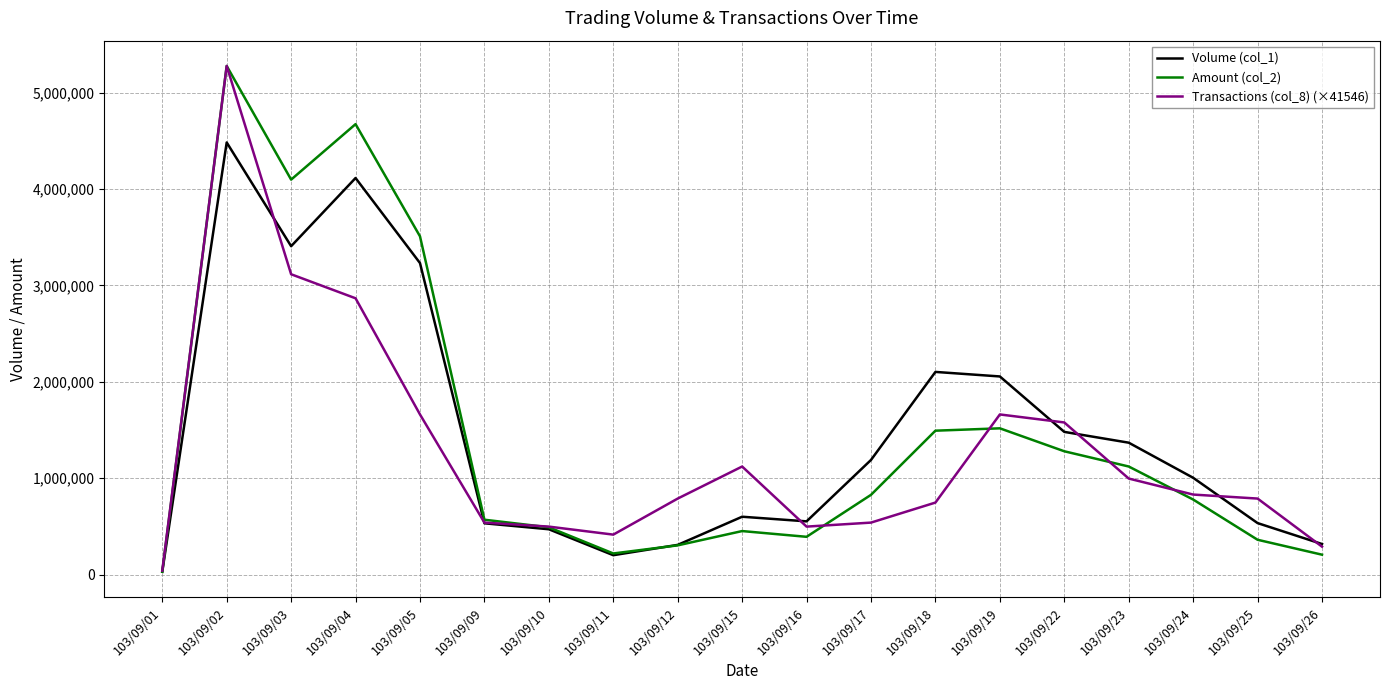

At how many categories does at least one series exceed 83434?

18